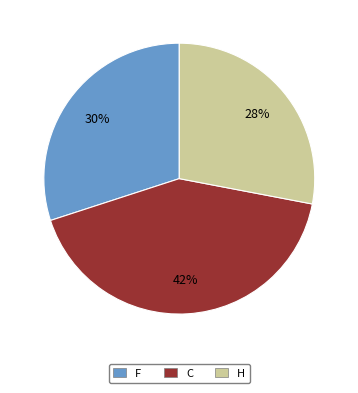

To the nearest percent, what is the average slice percentage?

33%